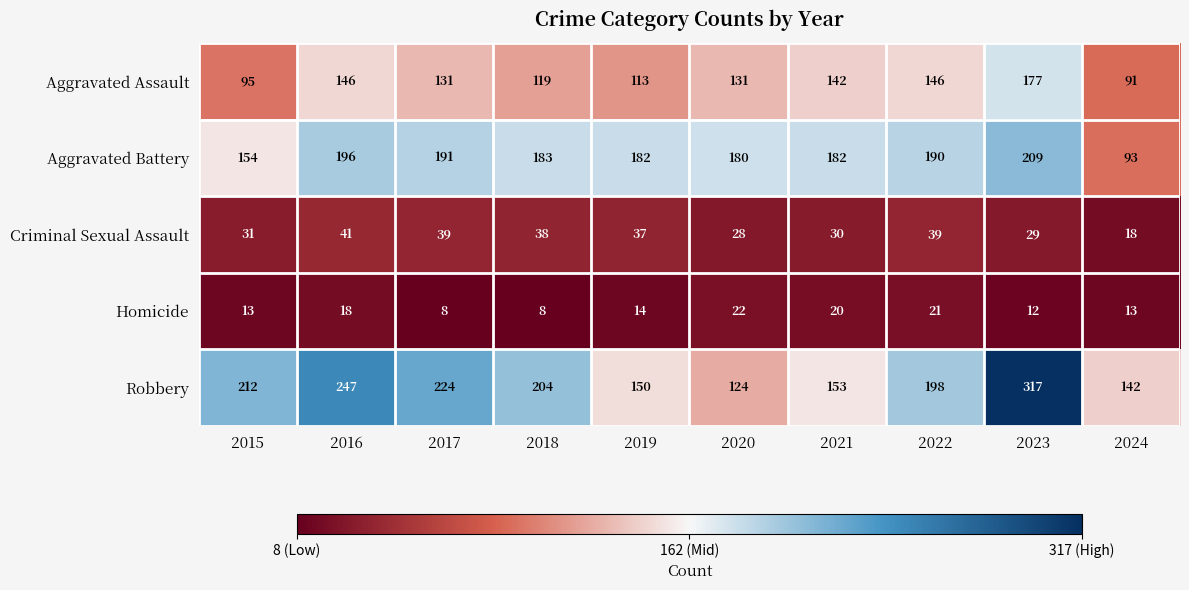

How many data points in Homicide are less than 14?

5